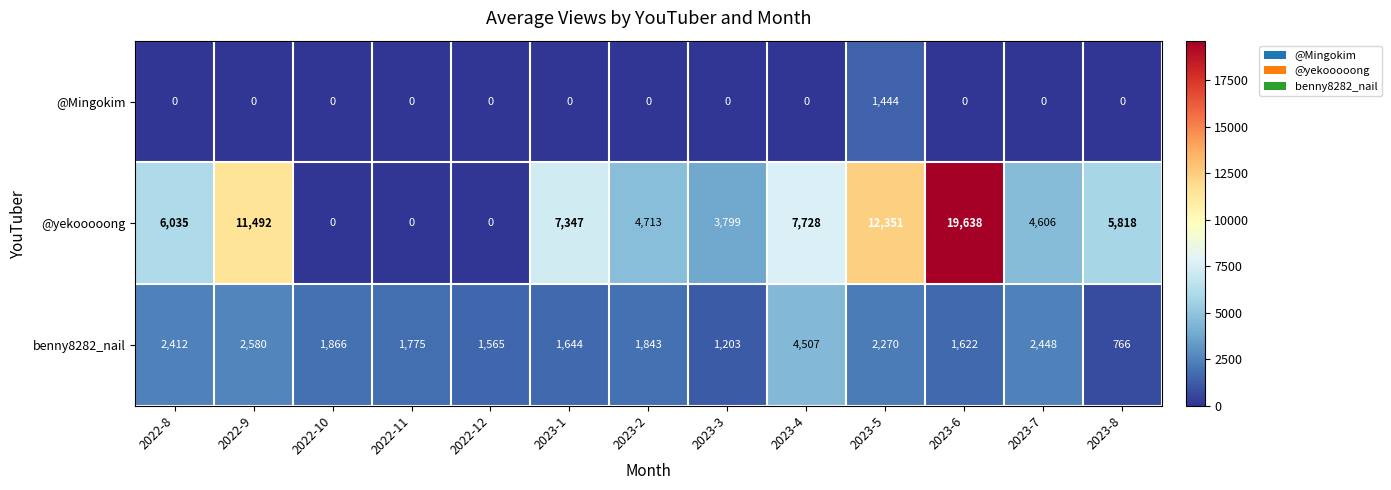

The @yekooooong series shows 9073 at 2022-8. True or false?

False